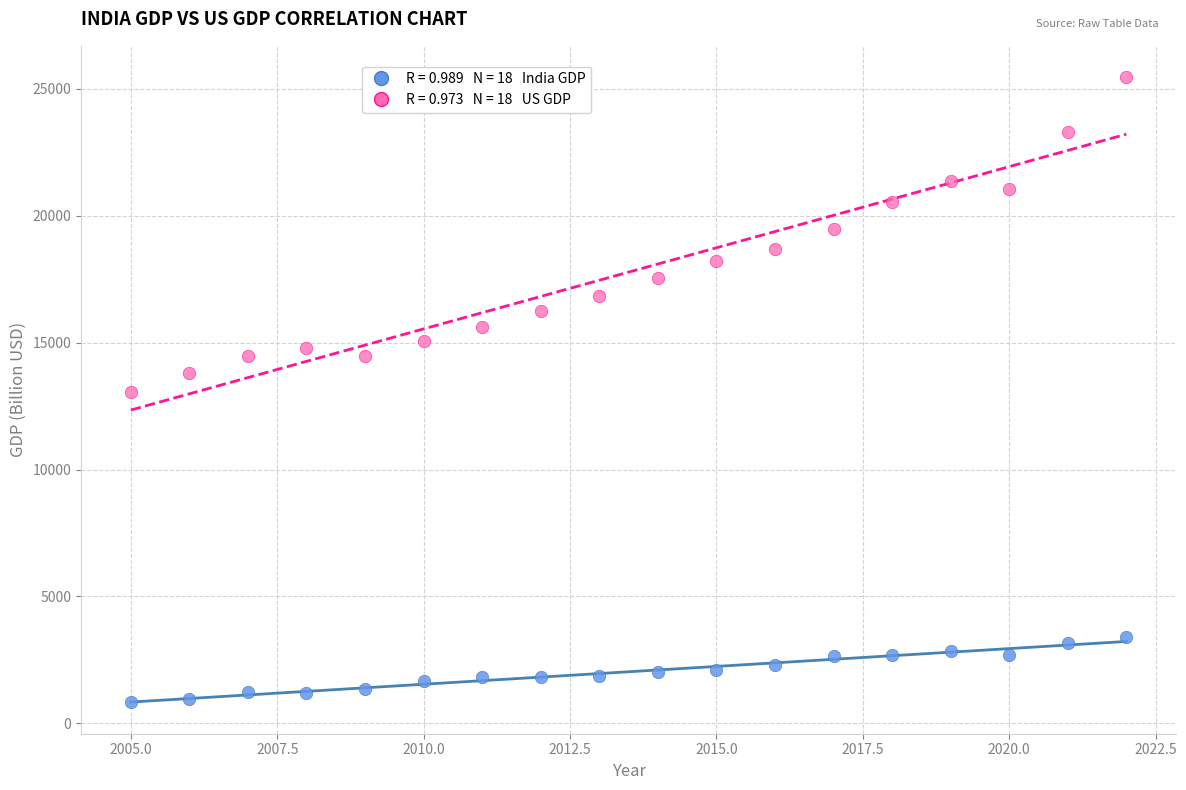

How many data points are displayed?

36